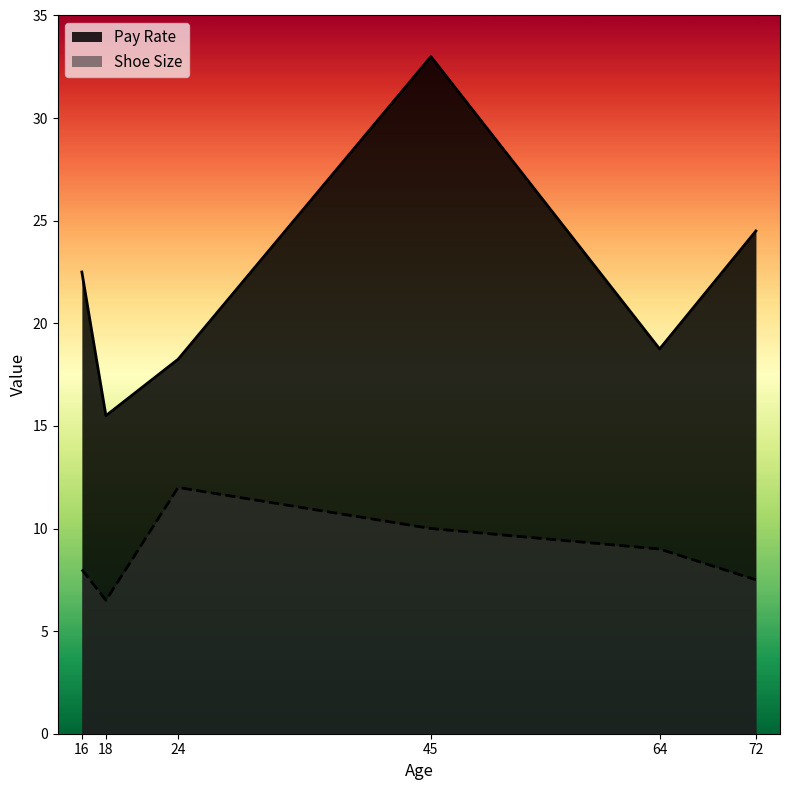

Is it true that Shoe Size equals 15.7 at 18?

False